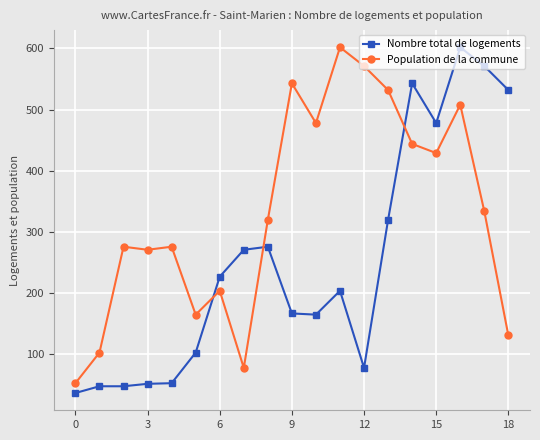

What is the average value of the Population de la commune series?

332.5